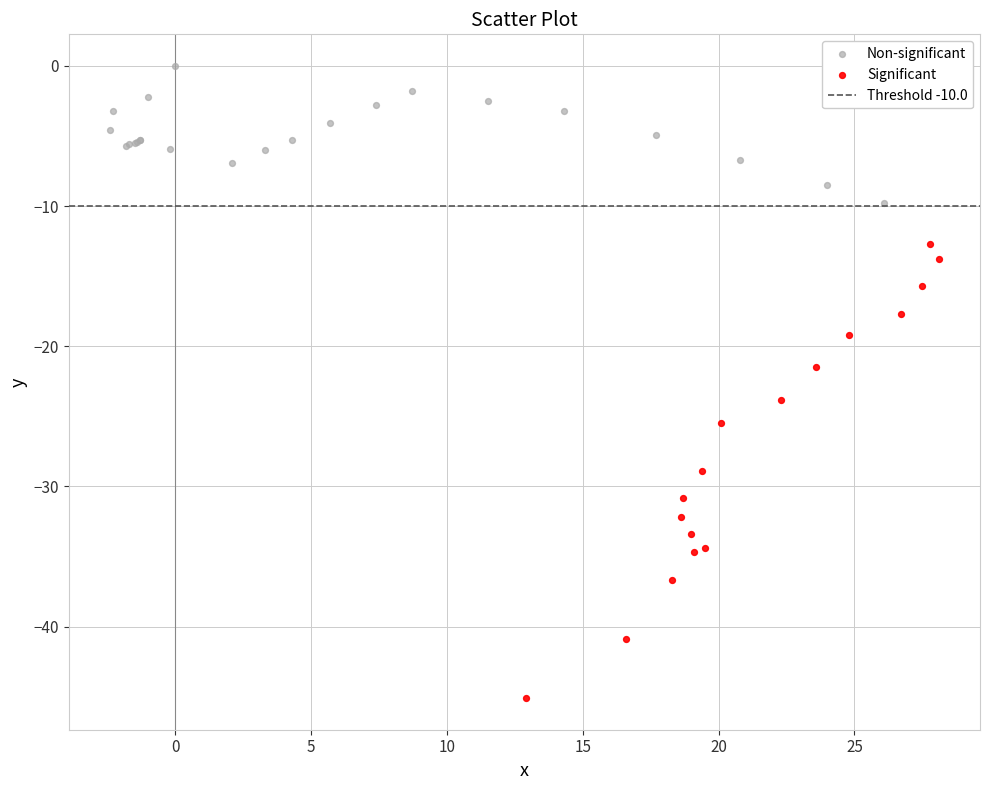

Which series contains the highest Y value?

Non-significant